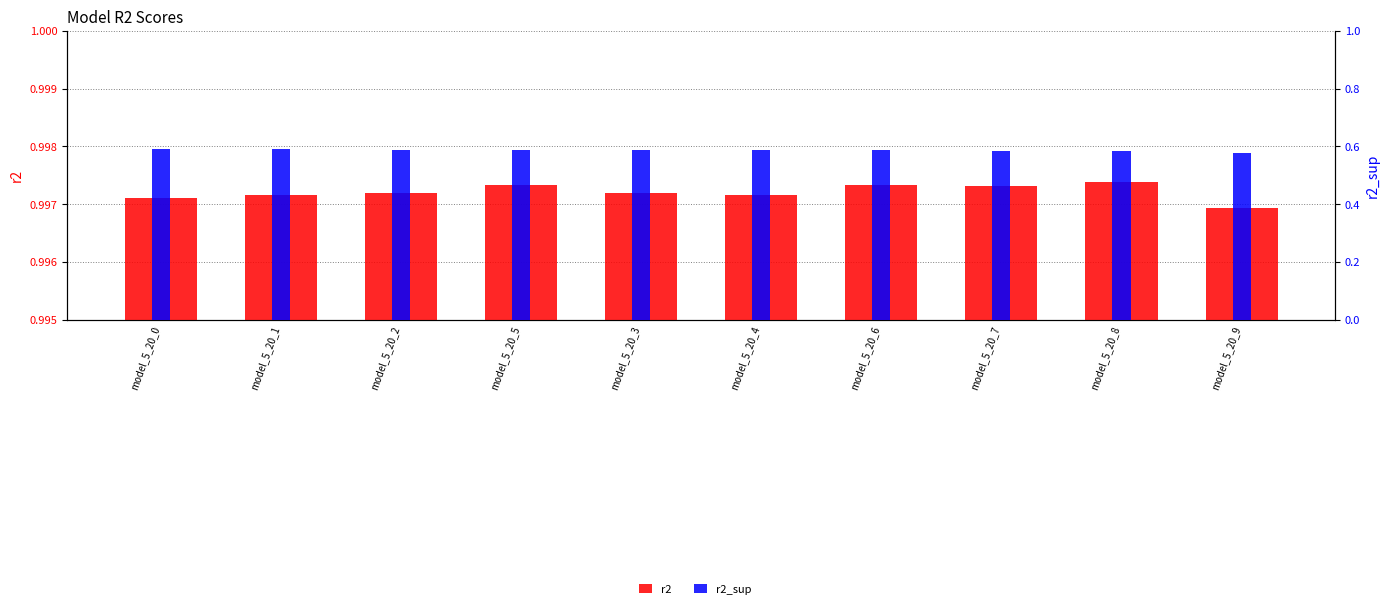

What is the maximum value for r2_sup?

0.6